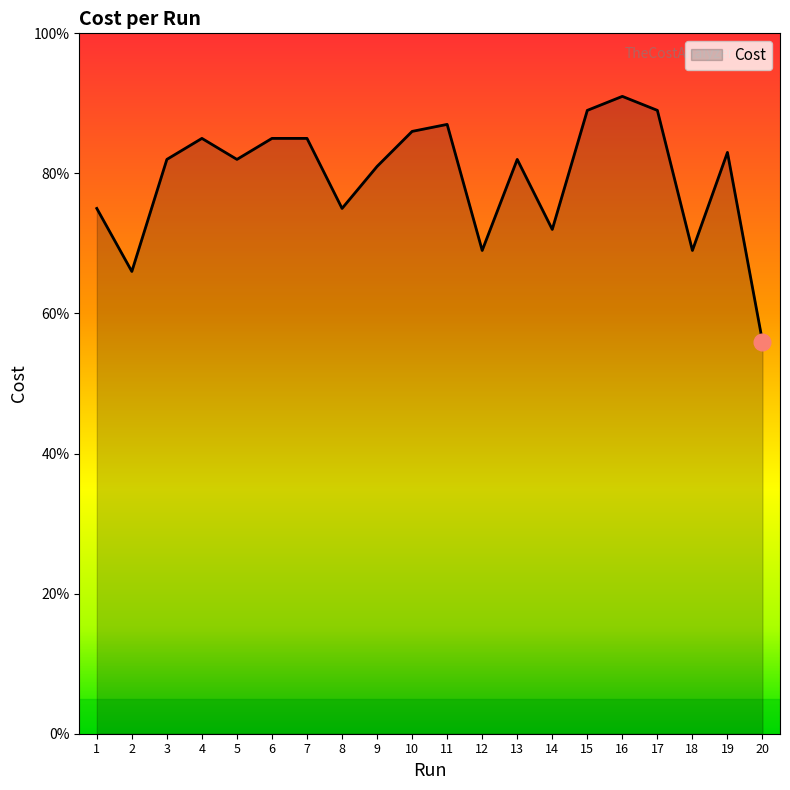

Count the number of data series in this chart.

1